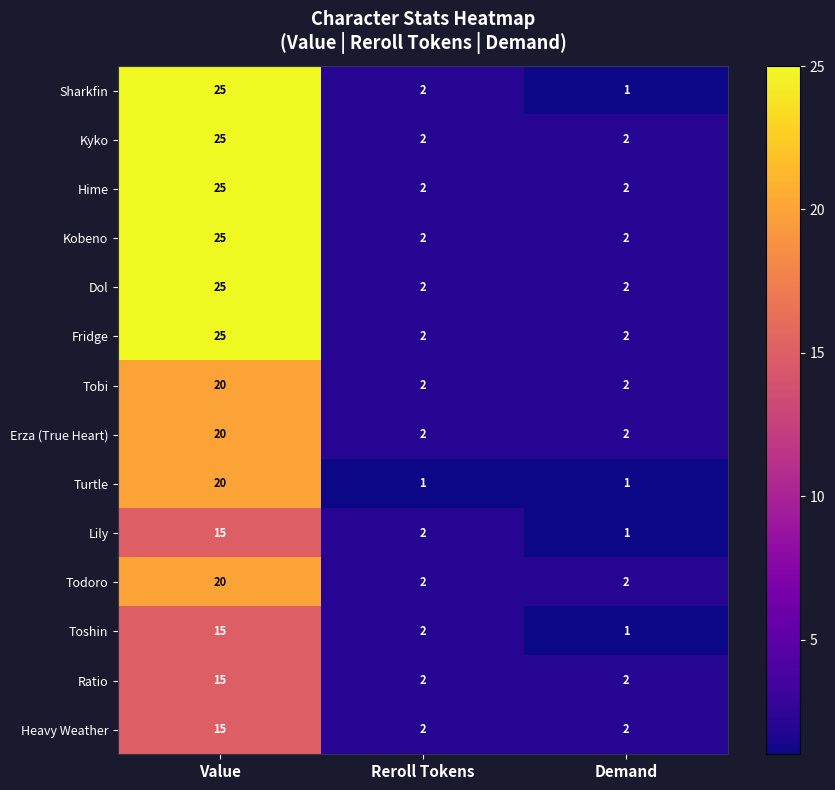

Which series has the widest spread of values?

Sharkfin